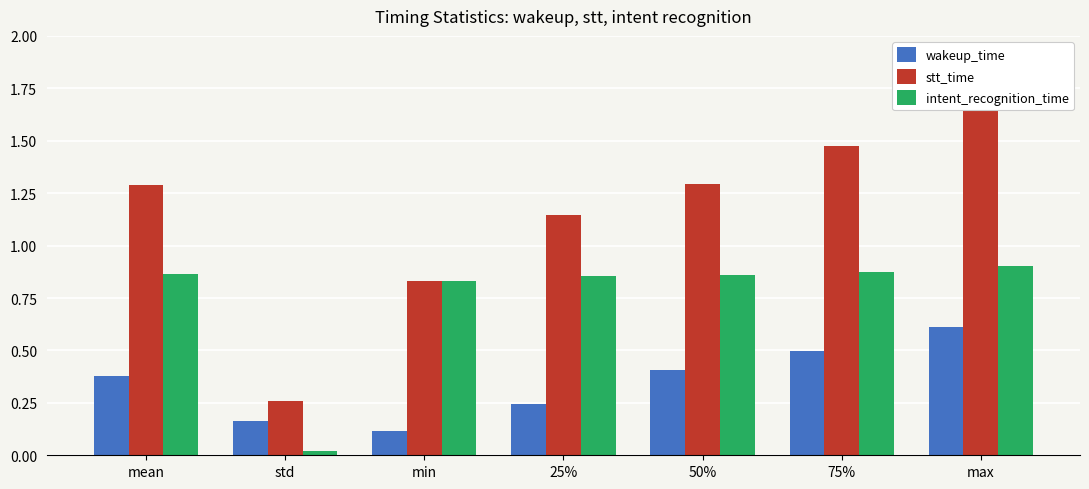

How many groups of bars are there?

7